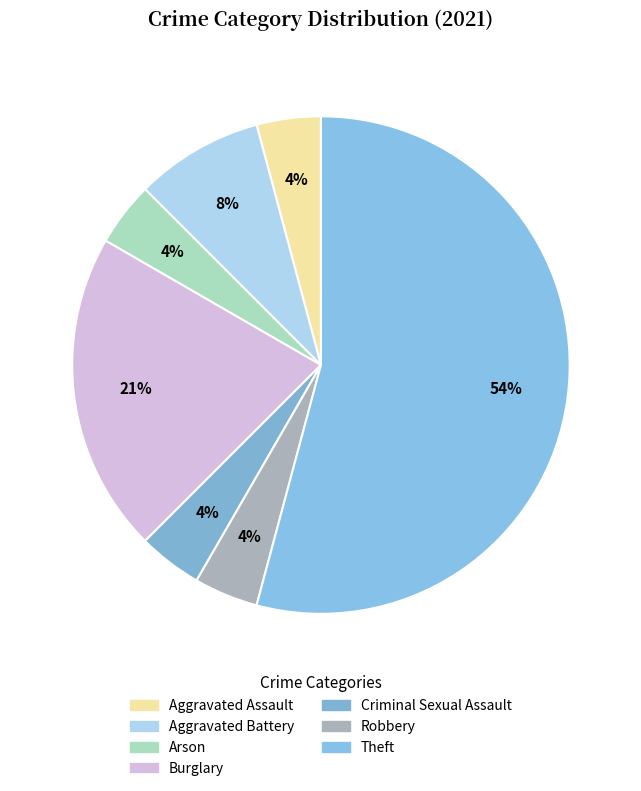

To the nearest percent, what is the average slice percentage?

14%